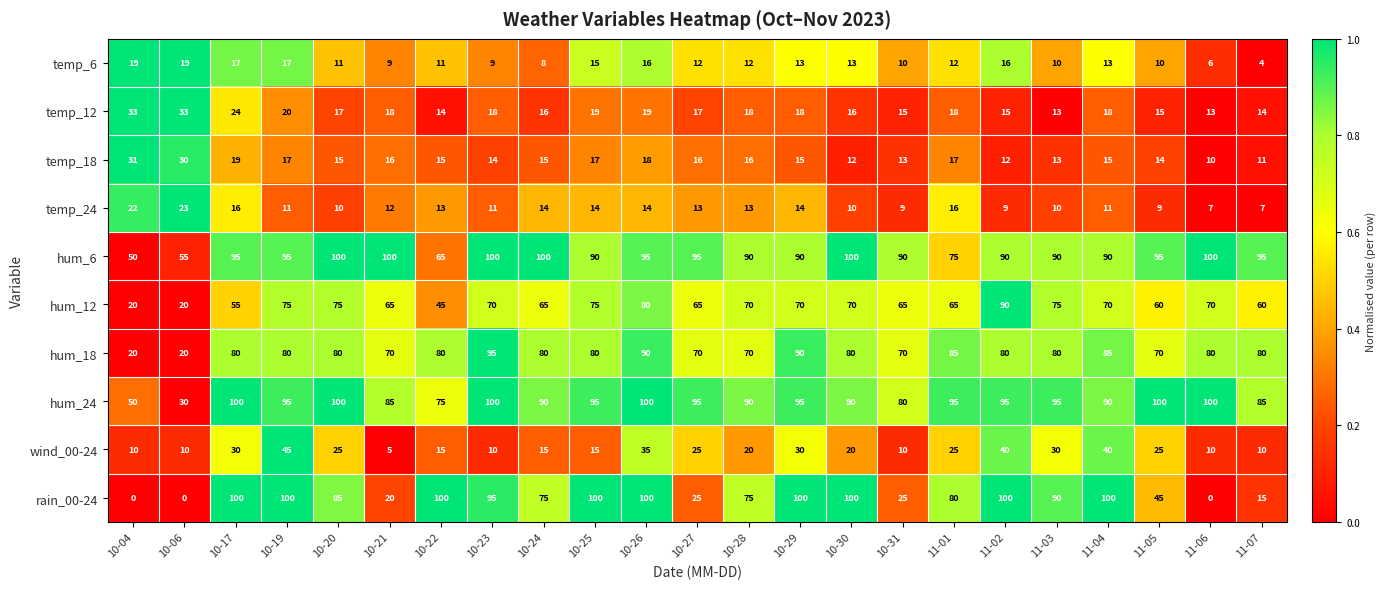

True or false: hum_12 has a value of 75 at 11-03.

True